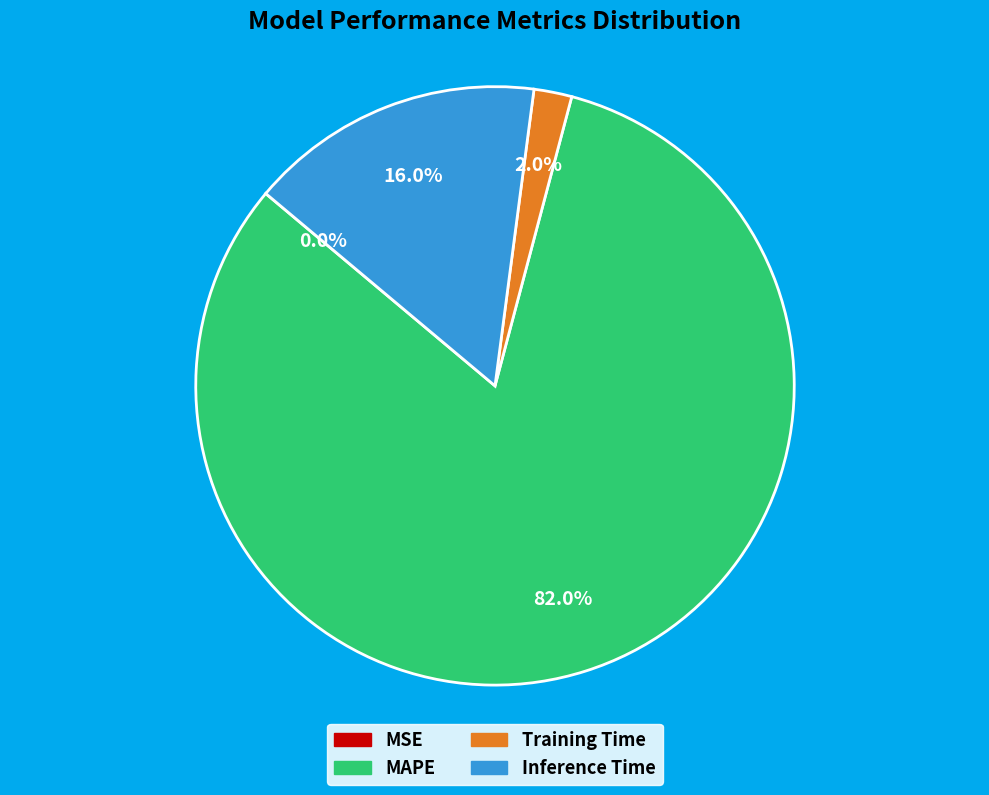

To the nearest percent, what is the difference between the largest and smallest slice percentages?

82%